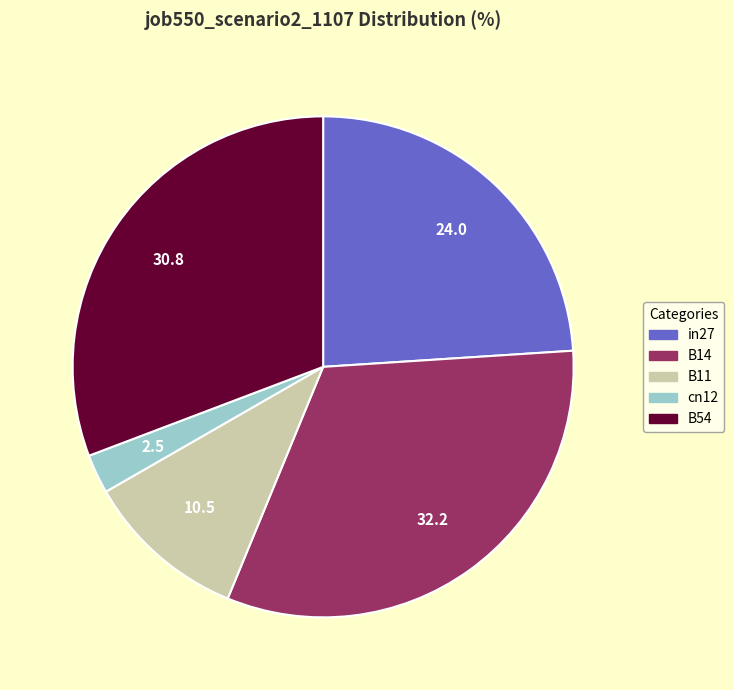

Does B14 represent more than half of the total?

No